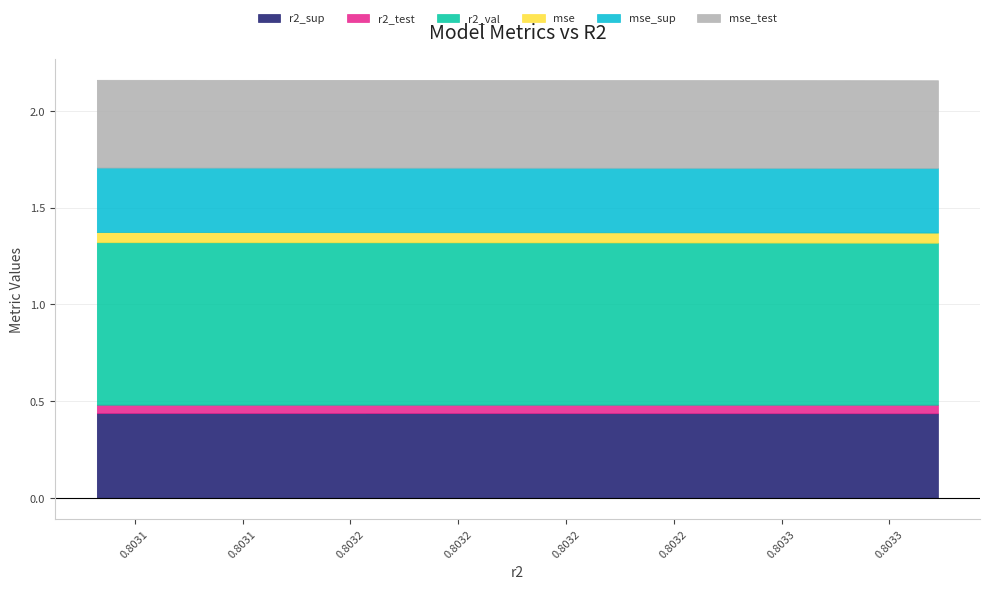

What is the maximum value shown in the chart?

0.8